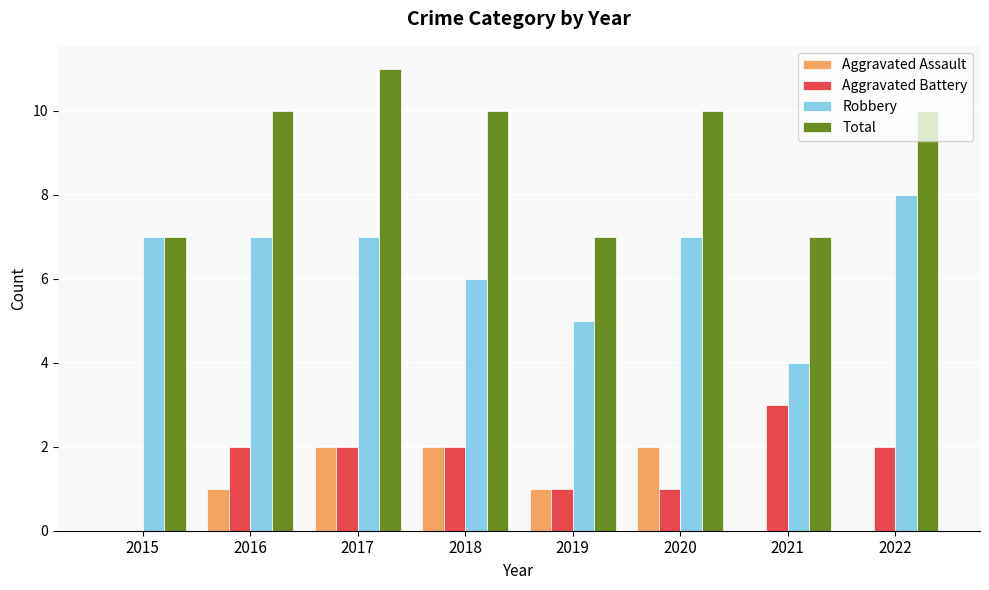

True or false: Robbery has a value of 5 at 2019.

True